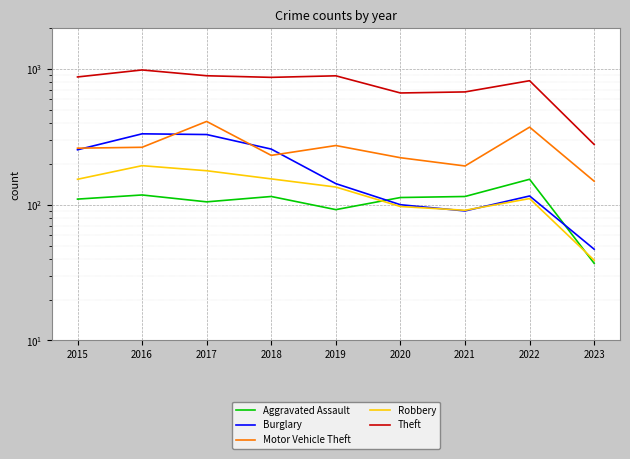

What is the sum of all Motor Vehicle Theft values?

2378